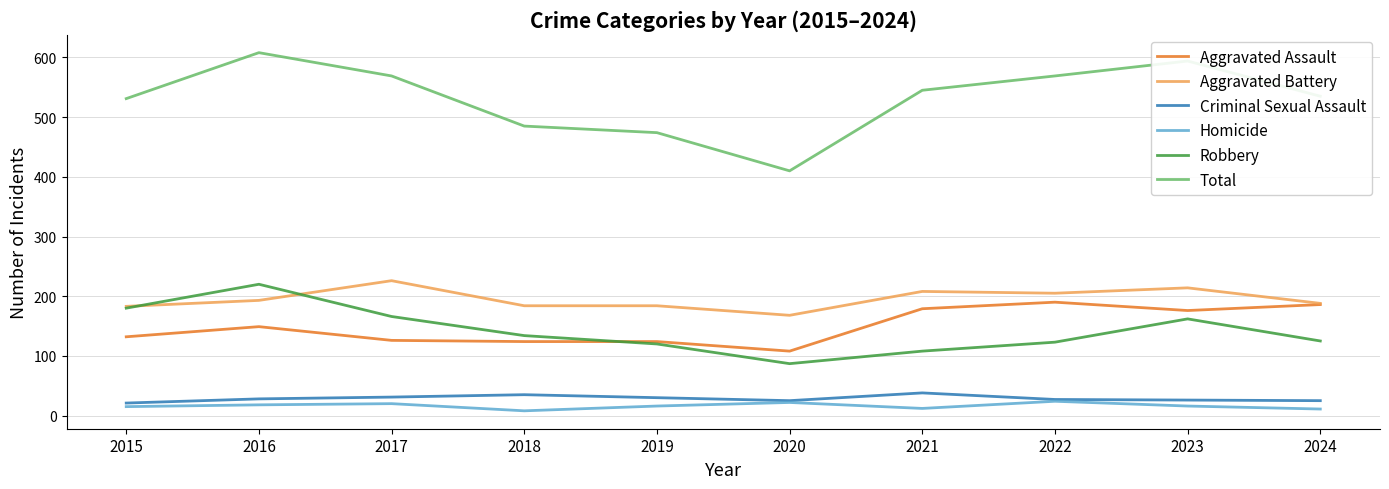

Which series changed the most between 2018 and 2023?

Total